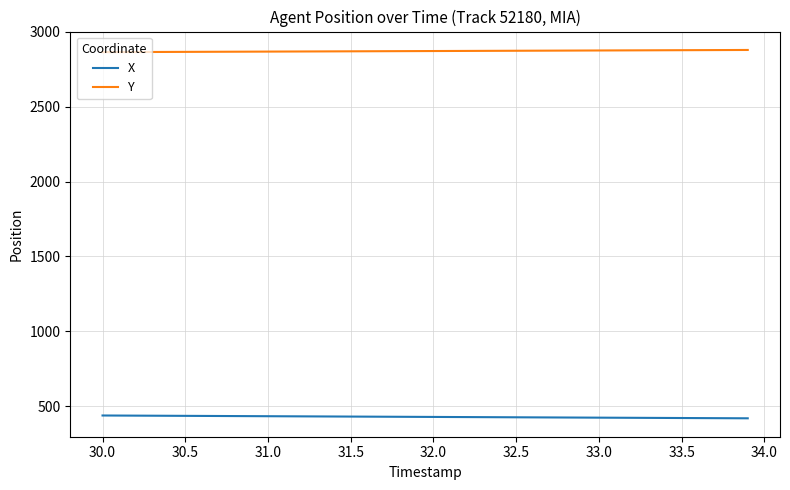

Rank the series by their average value, from highest to lowest.

Y, X